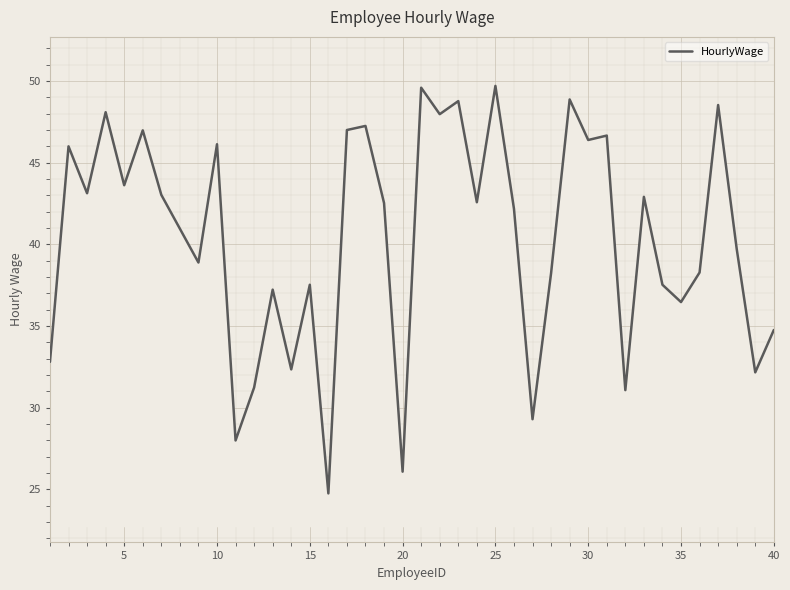

What is the highest value of the HourlyWage series?

49.7